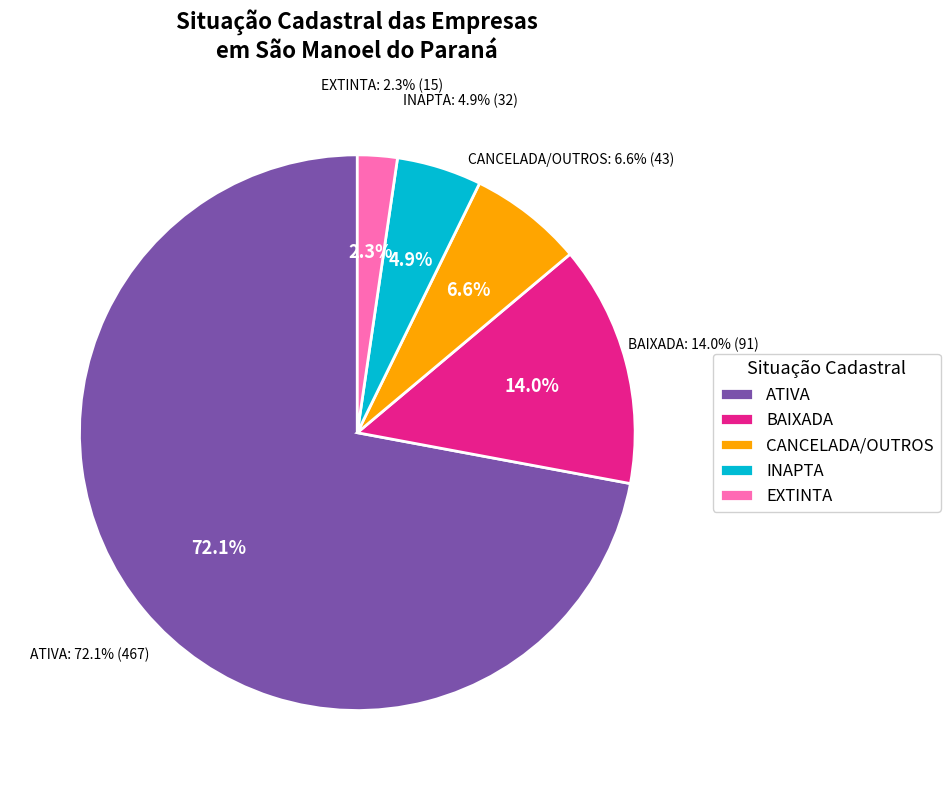

Is there a majority slice in this chart?

Yes